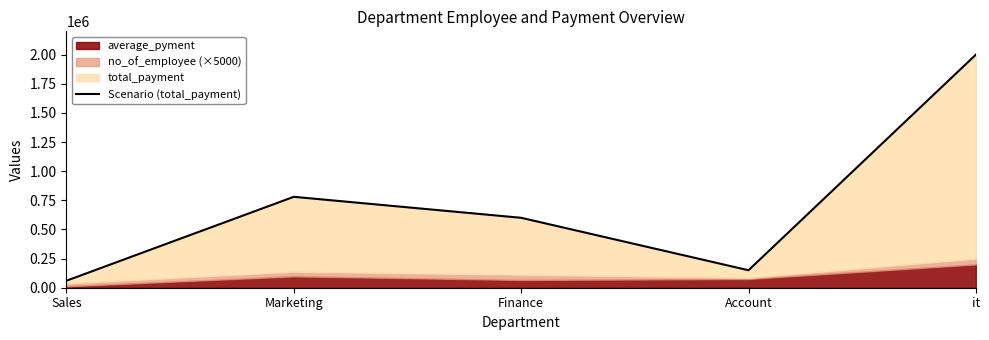

Where is the data nearest to the value 1030000?

Marketing